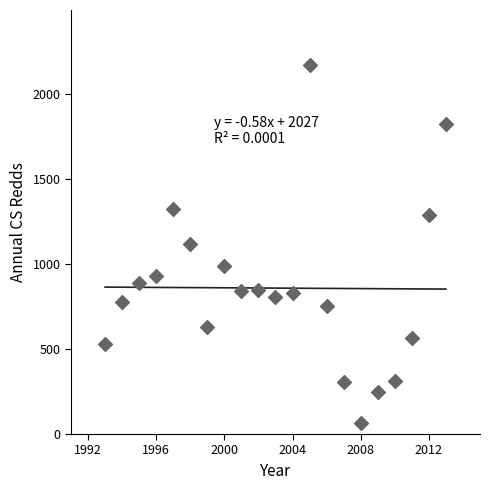

What is the range of Y values (max minus min)?

2107